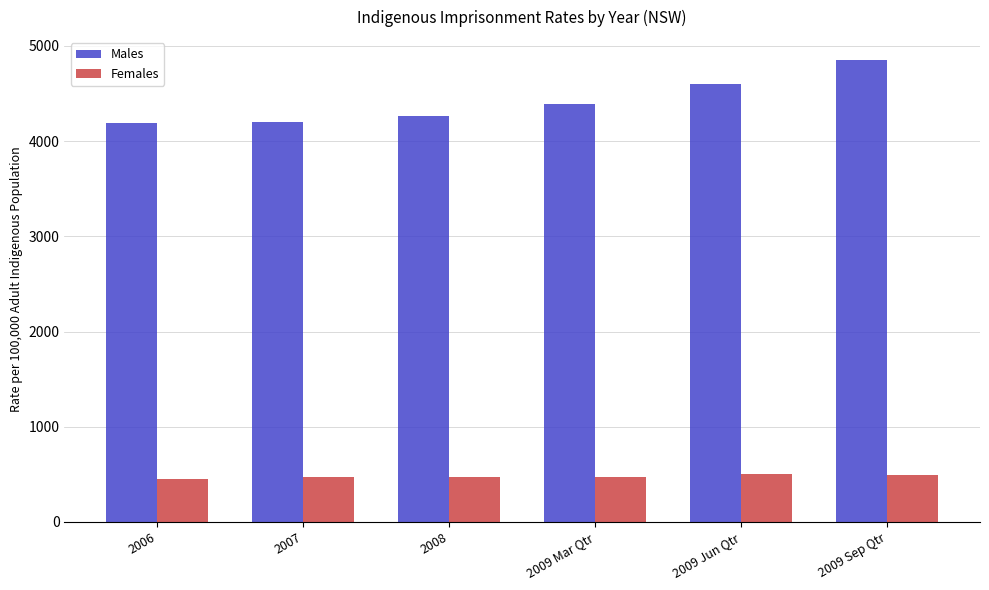

List the series in order of their overall mean, highest first.

Males, Females